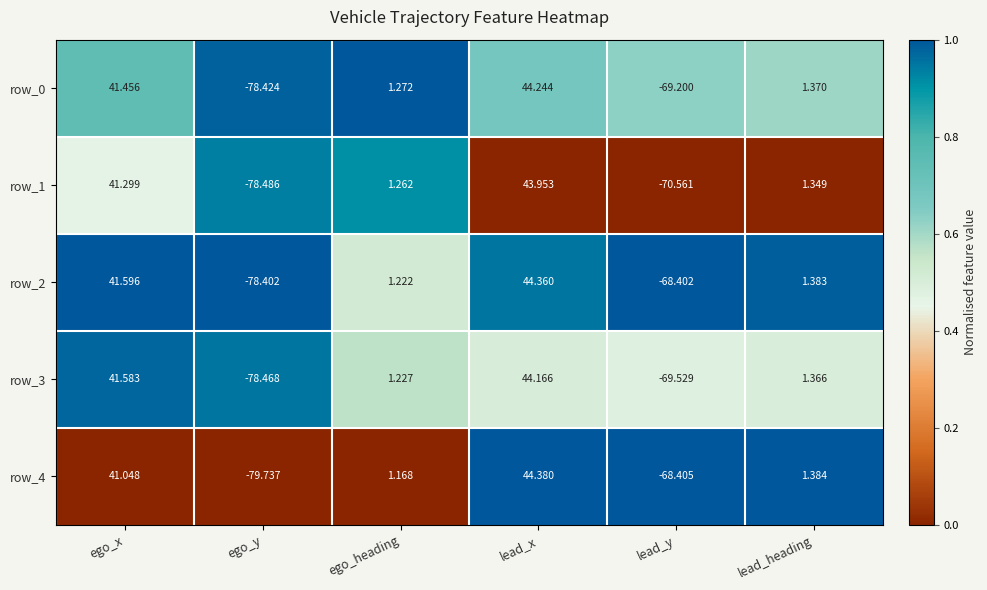

At how many categories does at least one series exceed 0?

4